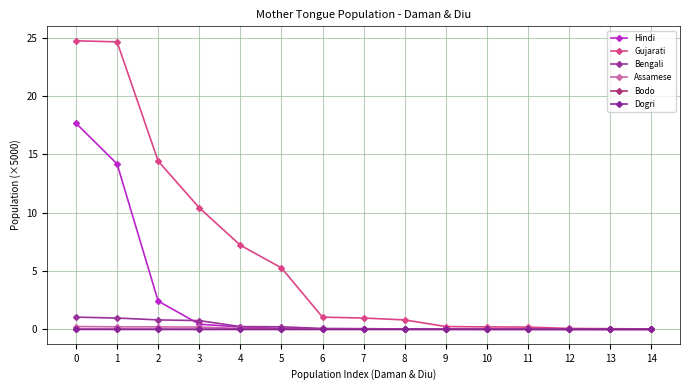

How many lines are shown in the chart?

6